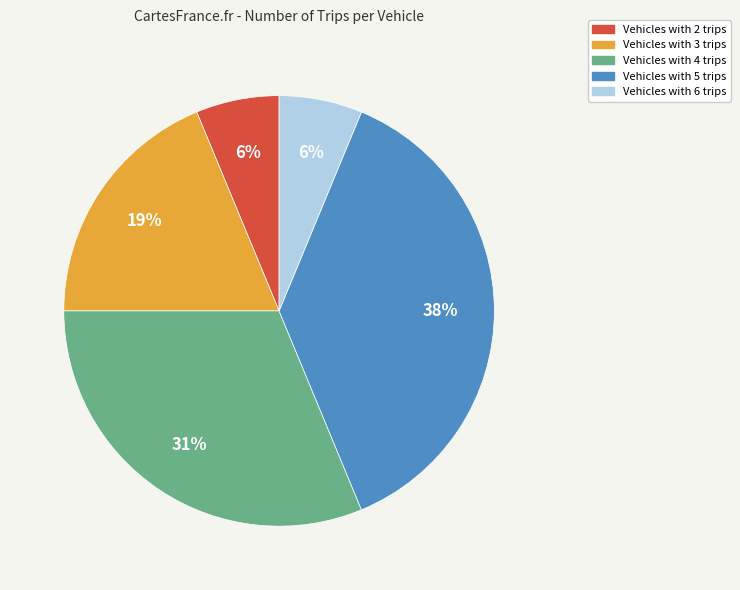

Is there any slice that represents more than half of the pie?

No